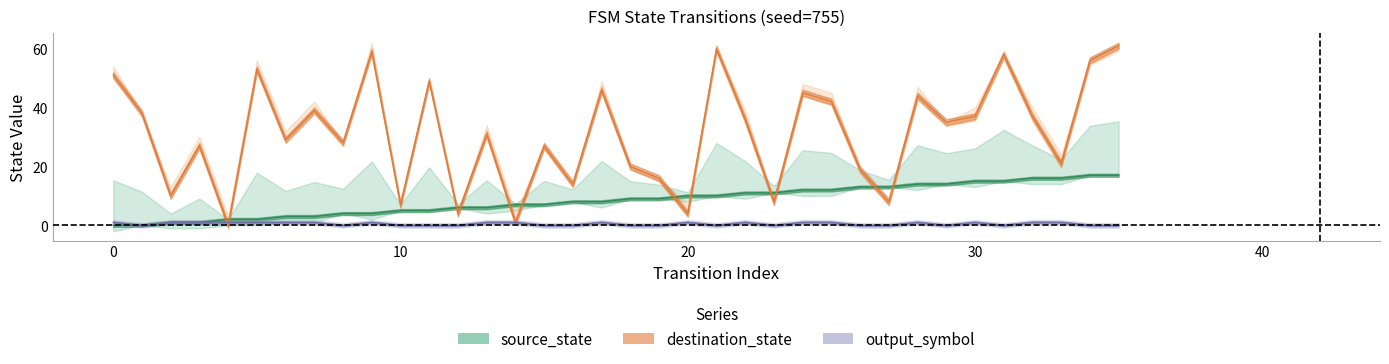

Reading left to right, list all the values displayed in this chart.

source_state: 0	0	1	1	2	2	3	3	4	4	5	5	6	6	7	7	8	8	9	9	10	10	11	11	12	12	13	13	14	14	15	15	16	16	17	17
destination_state: 51	38	10	27	0	53	29	39	28	59	7	49	4	31	1	27	14	46	20	16	4	60	36	8	45	42	19	8	44	35	37	58	37	21	56	61
output_symbol: 1	0	1	1	1	1	1	1	0	1	0	0	0	1	1	0	0	1	0	0	1	0	1	0	1	1	0	0	1	0	1	0	1	1	0	0